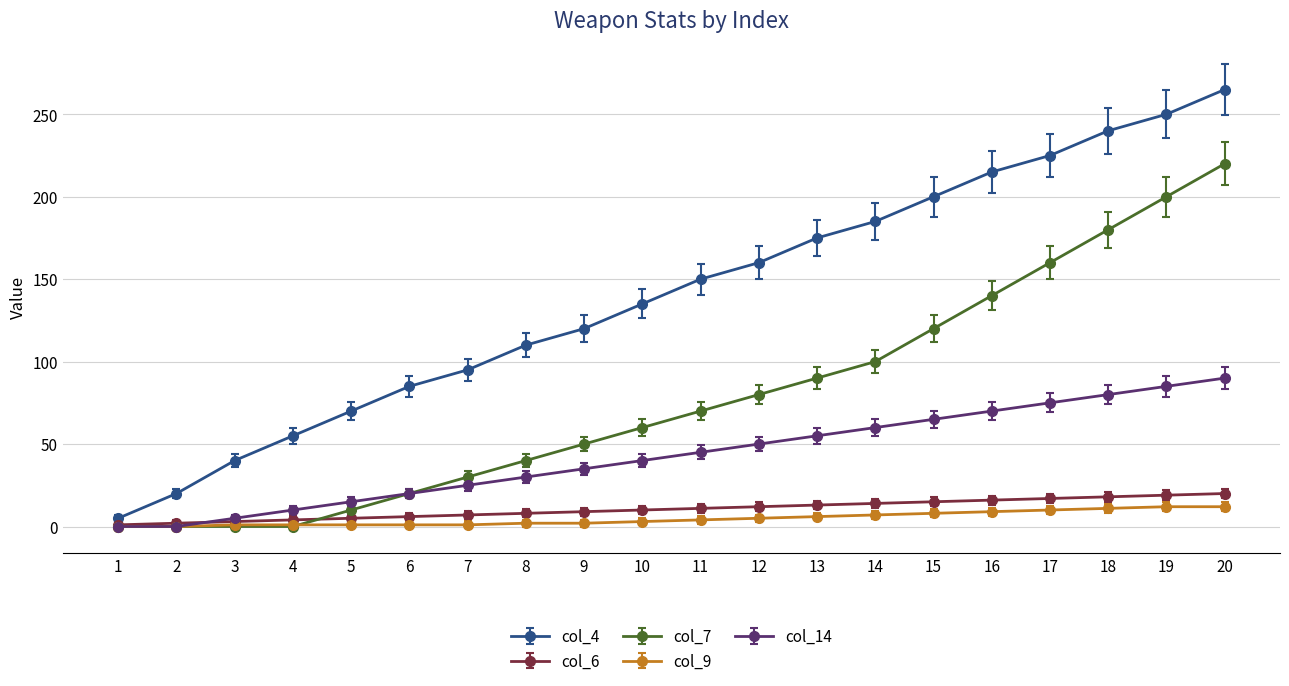

Which series has the largest total across all categories?

col_4